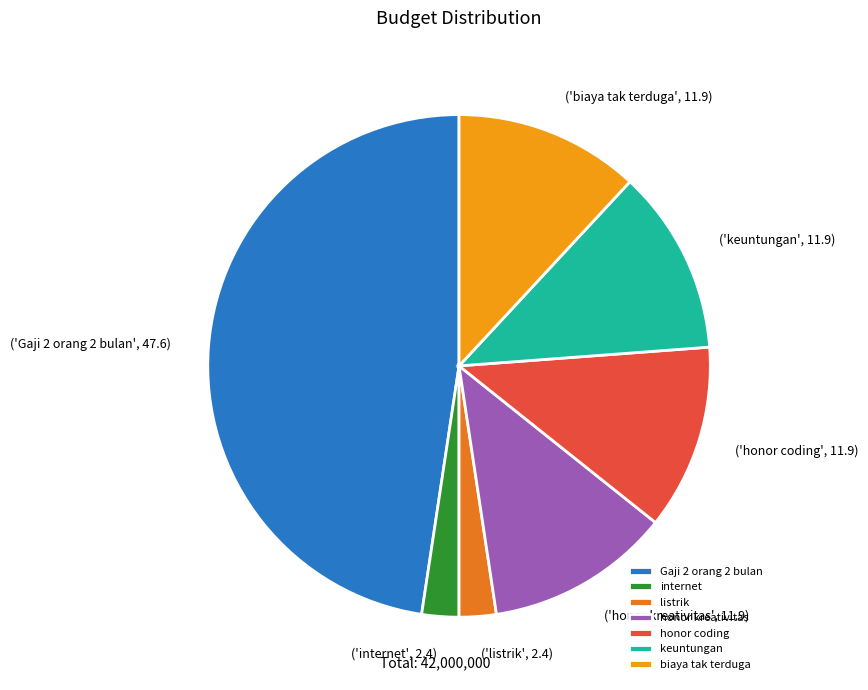

Is keuntungan the majority of the pie?

No